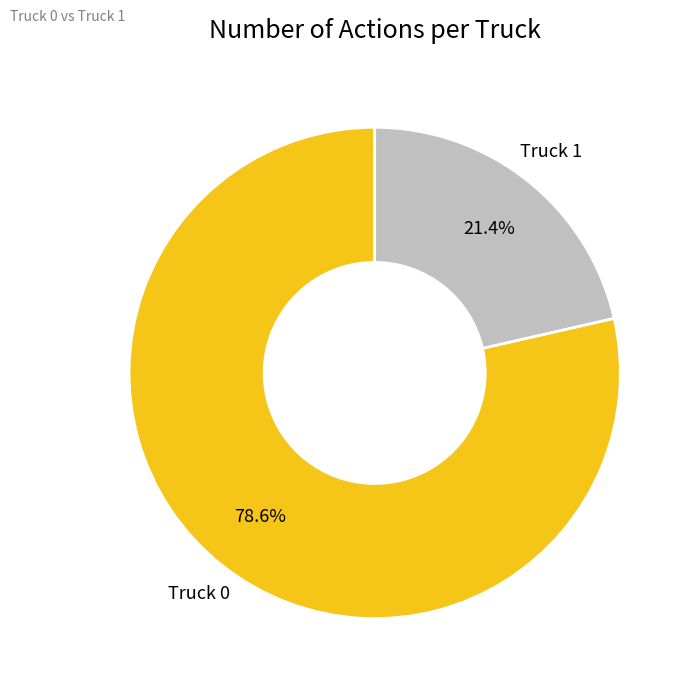

Is there a majority slice in this chart?

Yes